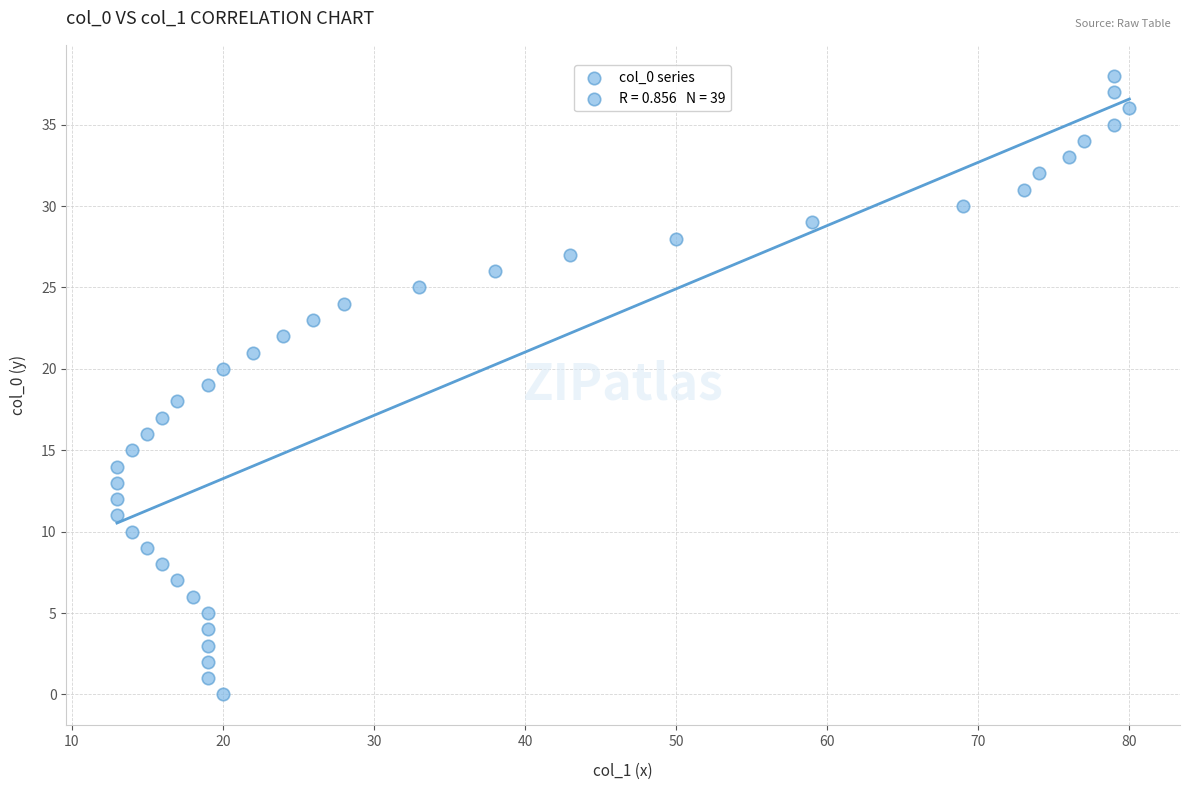

What is the range of X values (max minus min)?

67